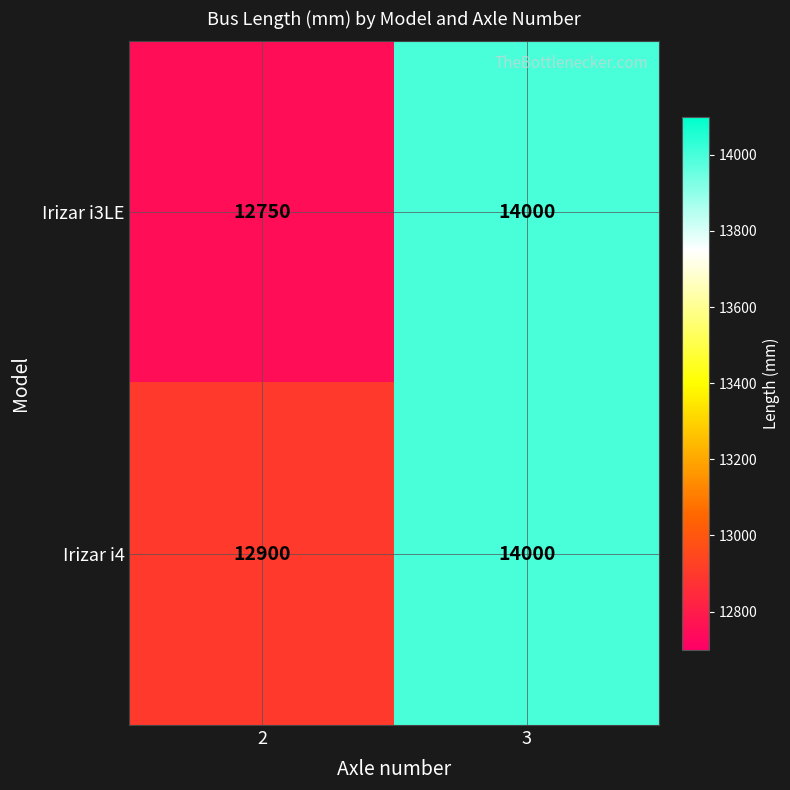

The Irizar i4 series shows 5535 at 3. True or false?

False